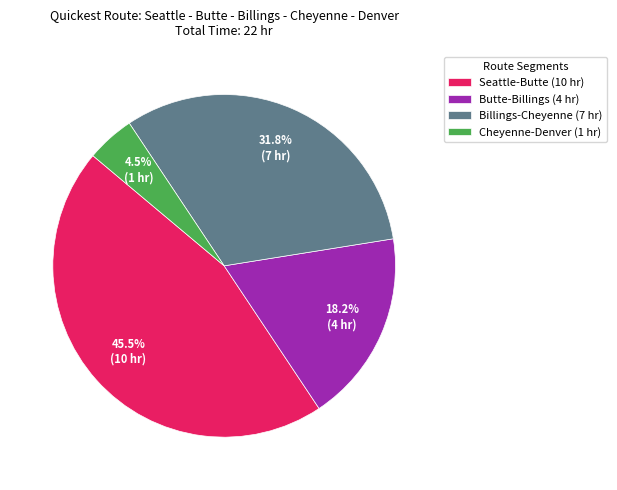

To the nearest percent, what is the difference between the largest and smallest slice percentages?

41%